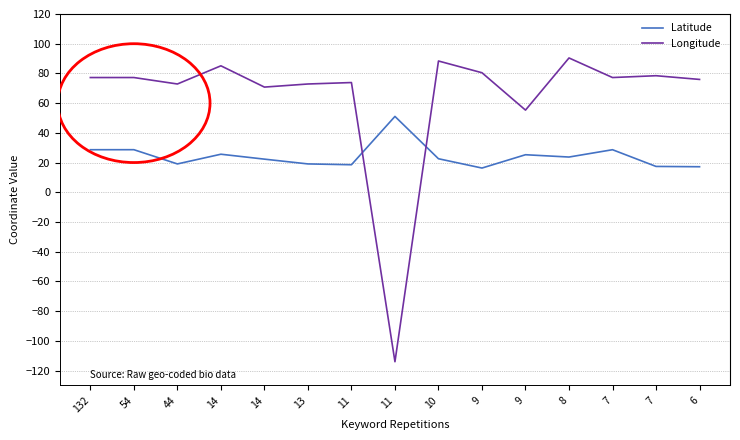

How many categories are shown in the chart?

15